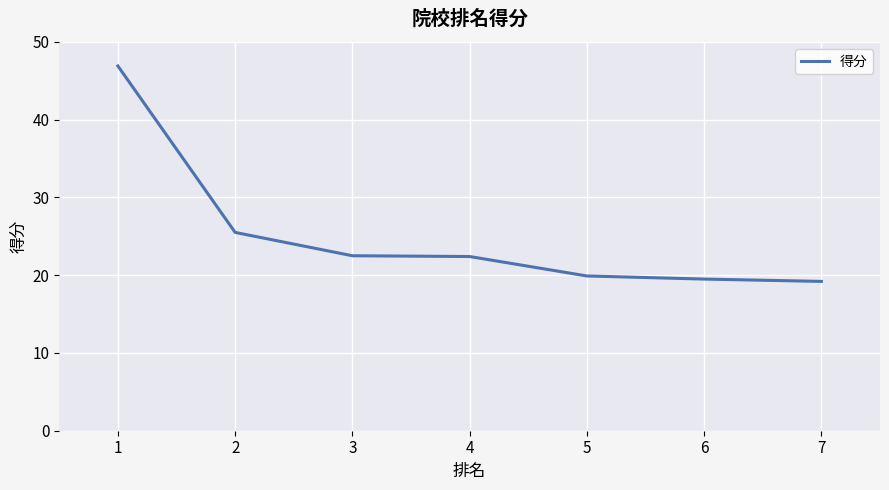

How many series are shown in this chart?

1